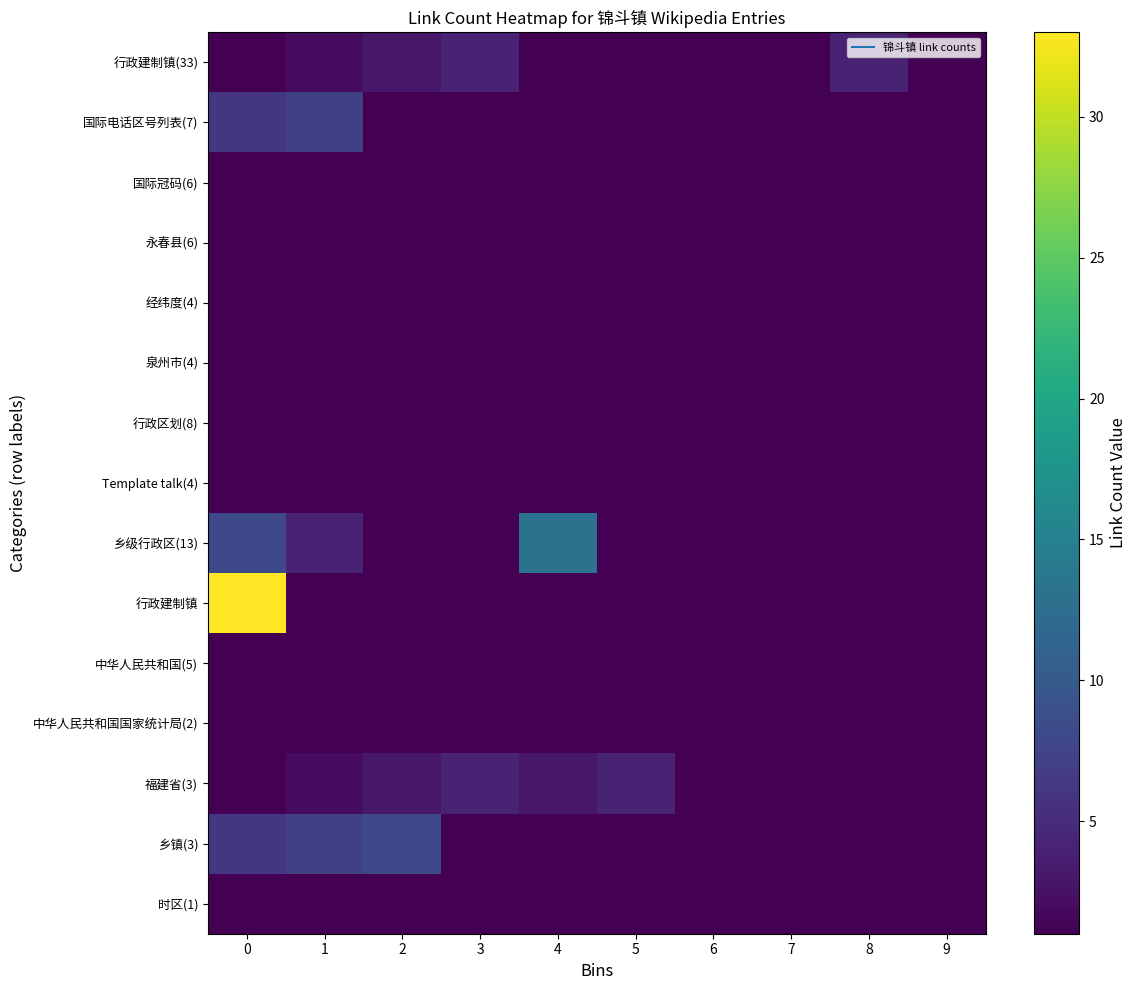

Which series has the widest spread of values?

行政建制镇